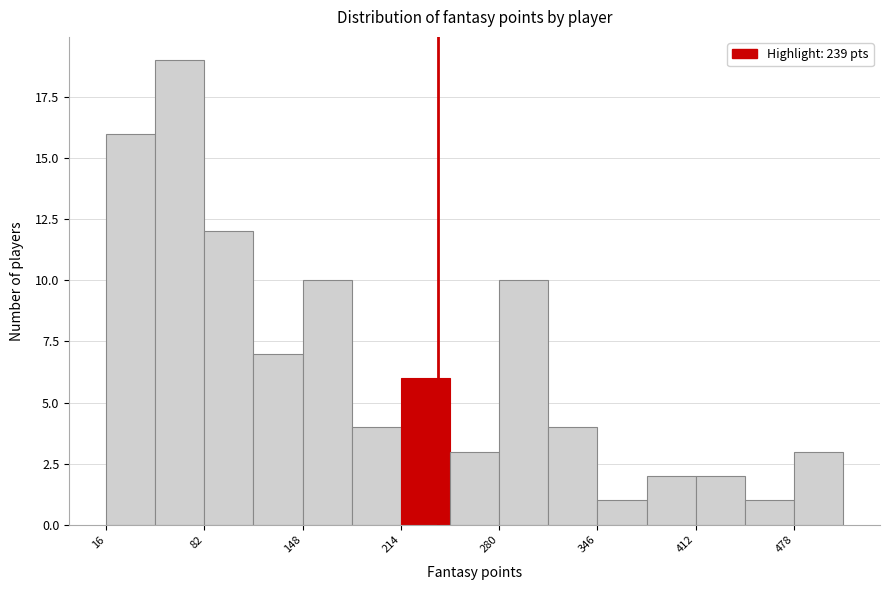

Around what value on the x-axis is the tallest bar? Give the approximate position of its centre, as read against the axis.

70